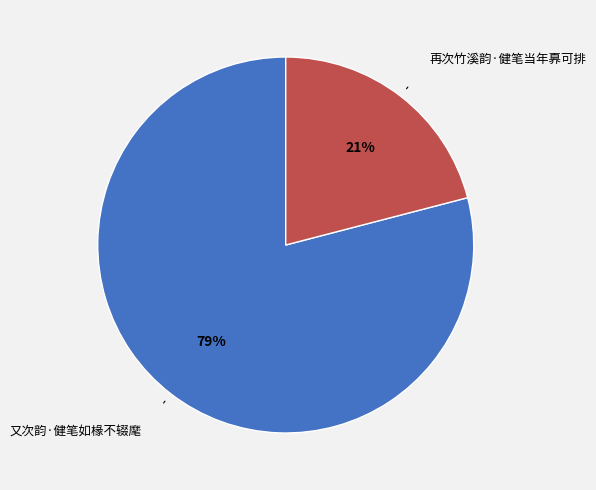

What is the smallest slice in the pie chart?

再次竹溪韵·健笔当年奡可排